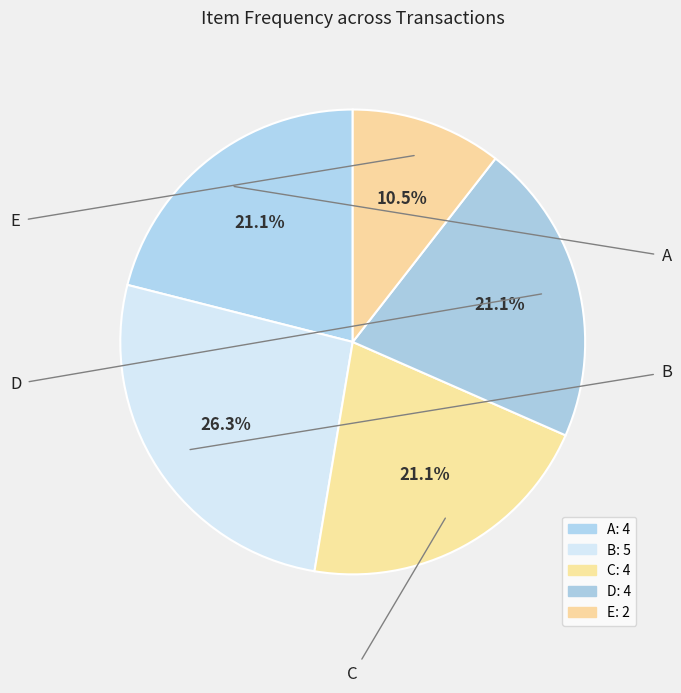

Does E account for over 50% of the chart?

No